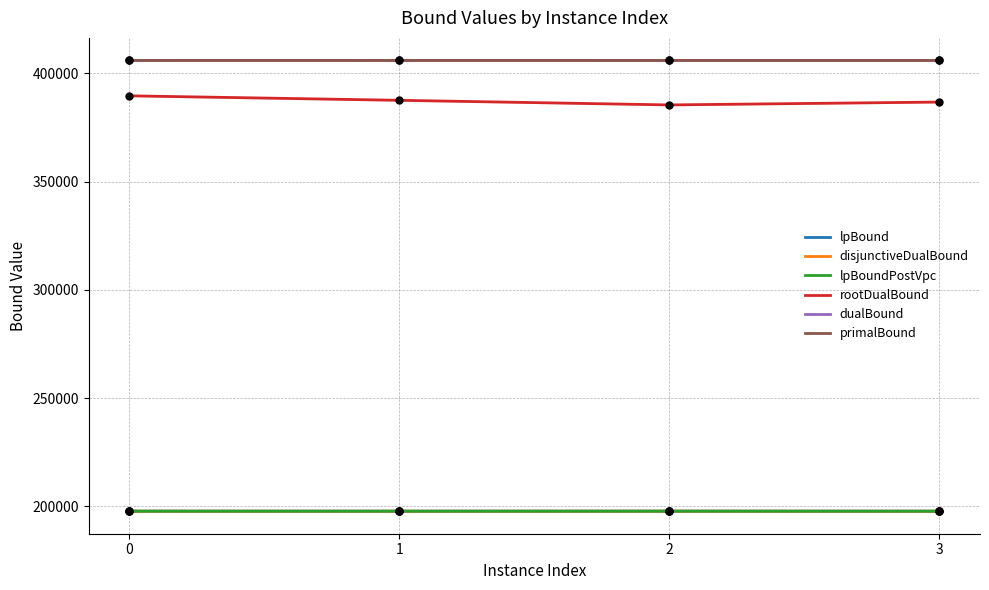

Is the value of lpBoundPostVpc at 2 greater than the value of dualBound at 2?

No